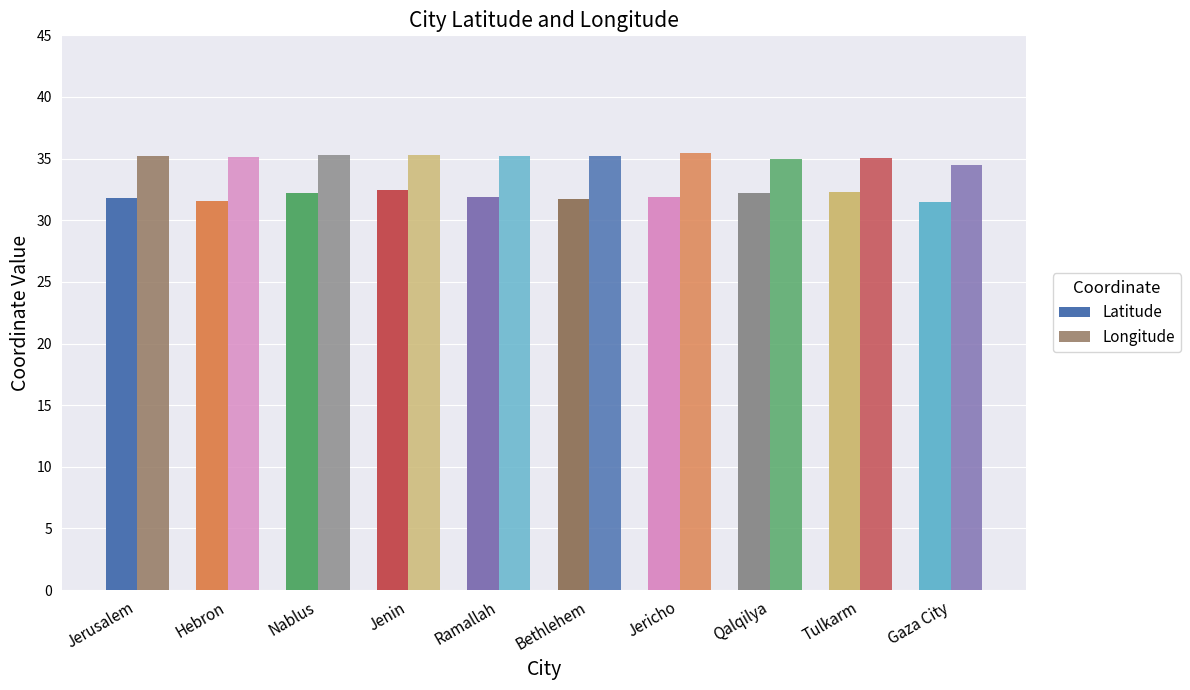

Is the value of Latitude at Tulkarm greater than the value of Longitude at Bethlehem?

No